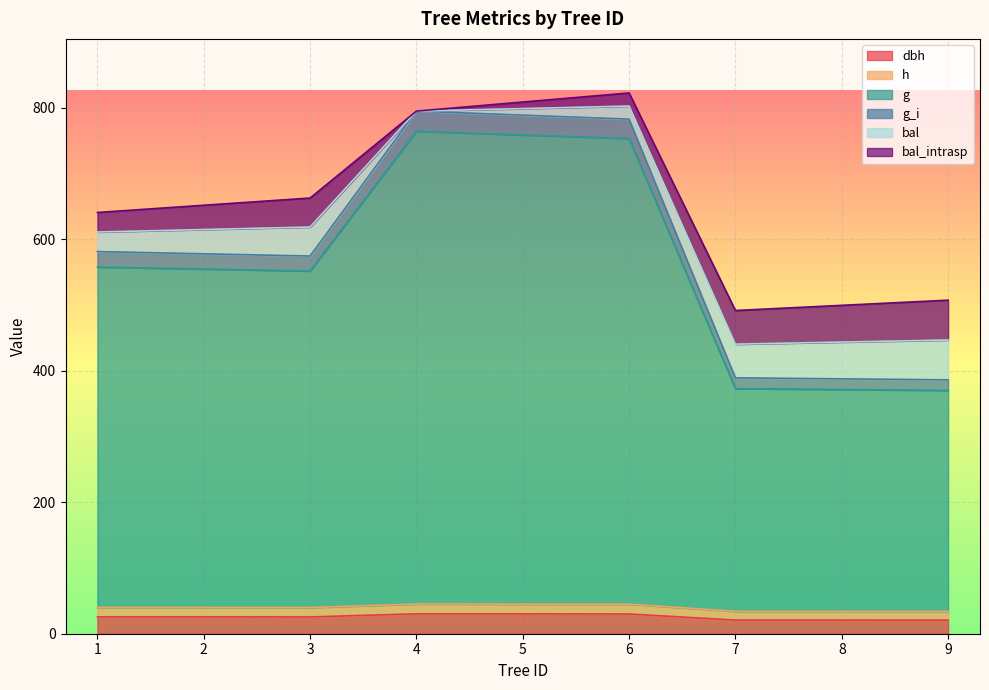

Does the chart display data point markers on the line(s)?

No